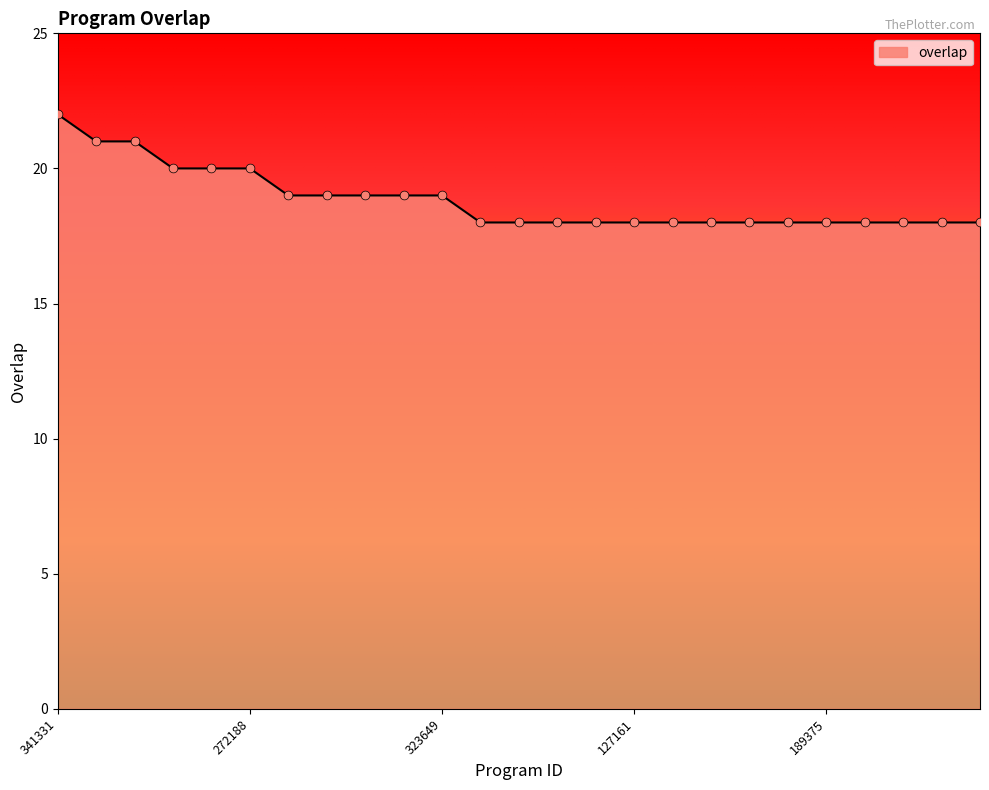

What is the maximum value shown in the chart?

22